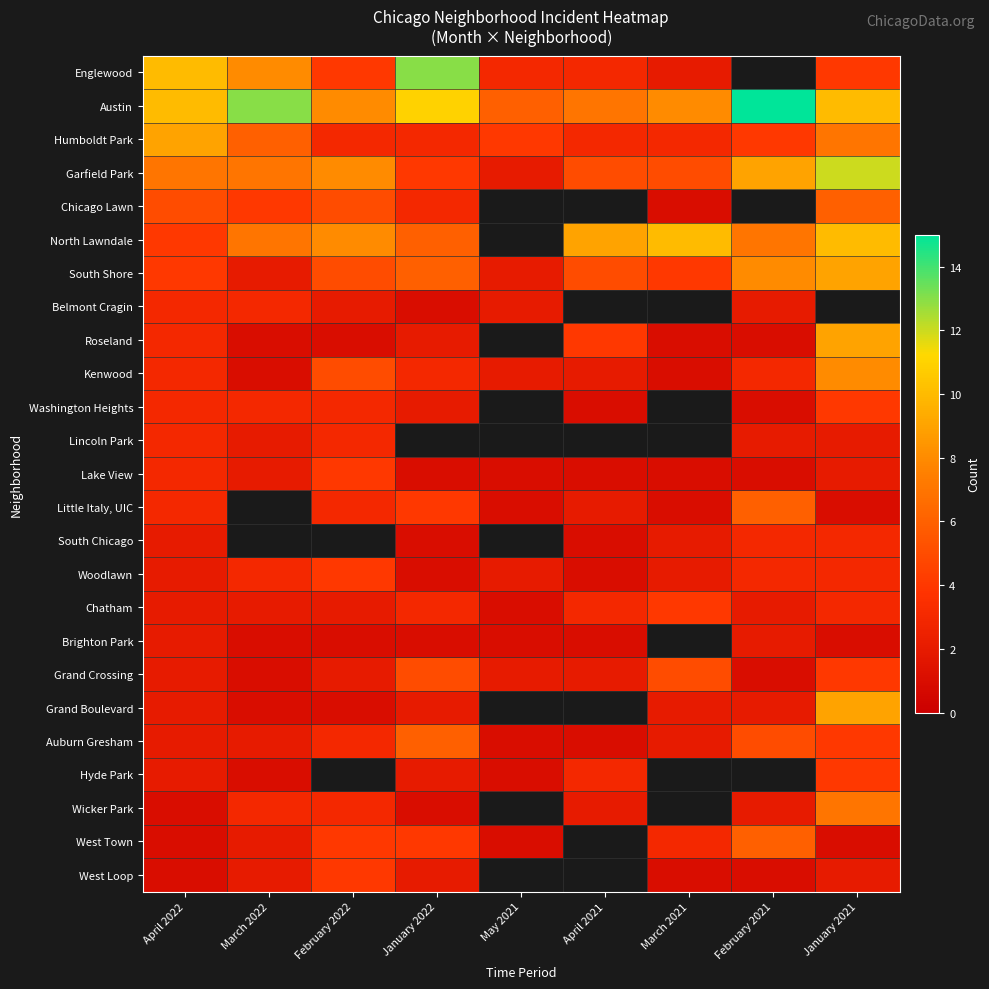

Between March 2022 and January 2022, which is larger?

January 2022